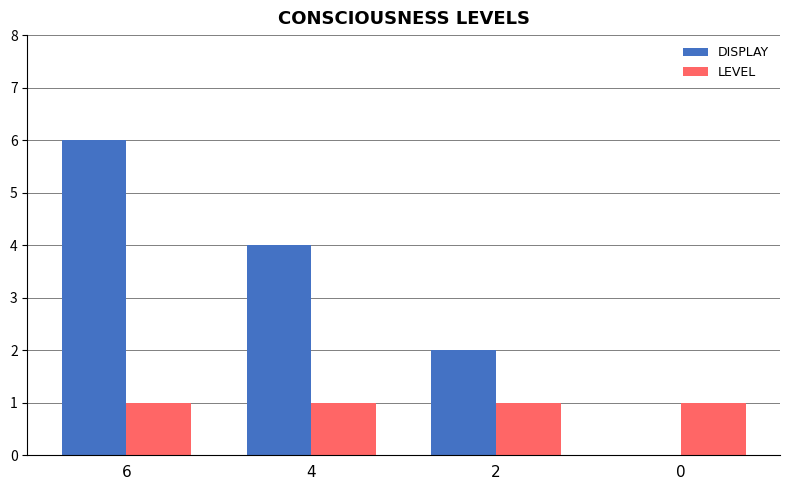

The DISPLAY series shows 3 at 2. True or false?

False